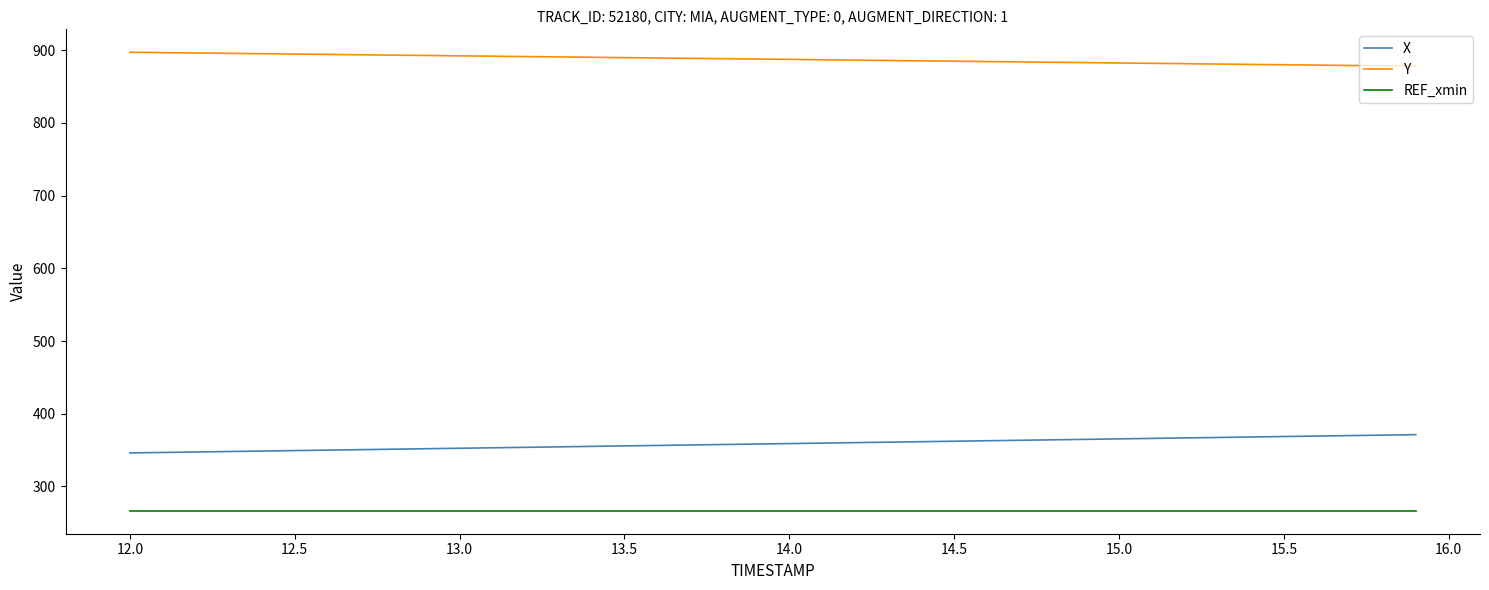

Which series has the largest total across all categories?

Y